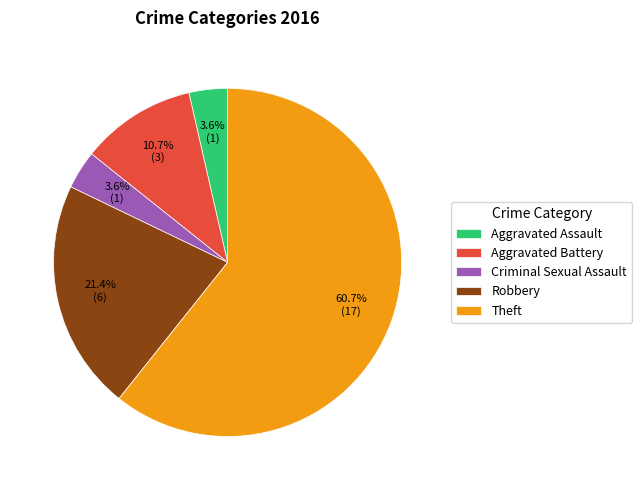

How many slices are in this pie chart?

5